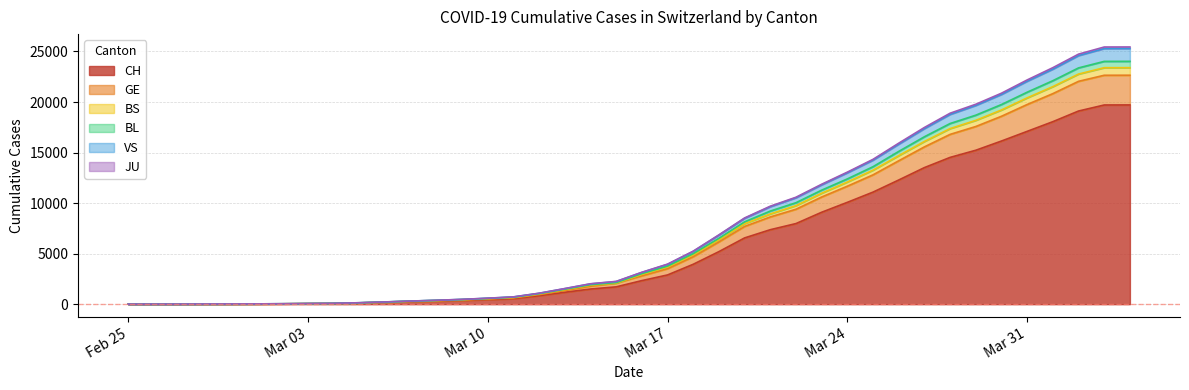

Is the value of VS at 29 greater than the value of BS at 12?

Yes